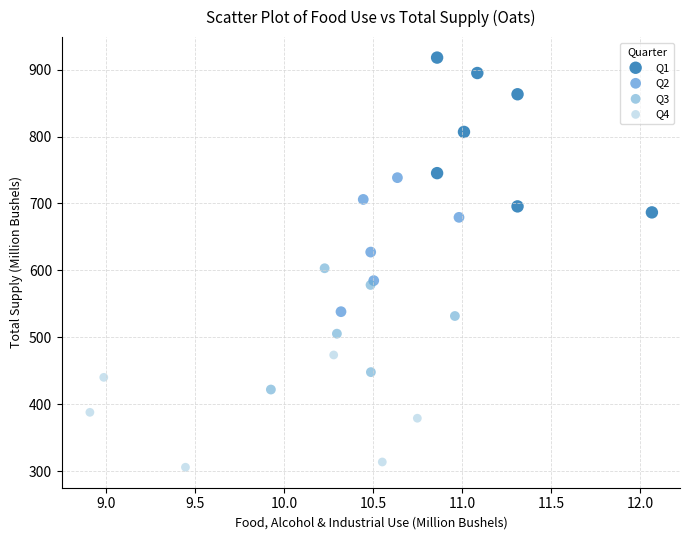

Which series contains the lowest Y value?

Q4